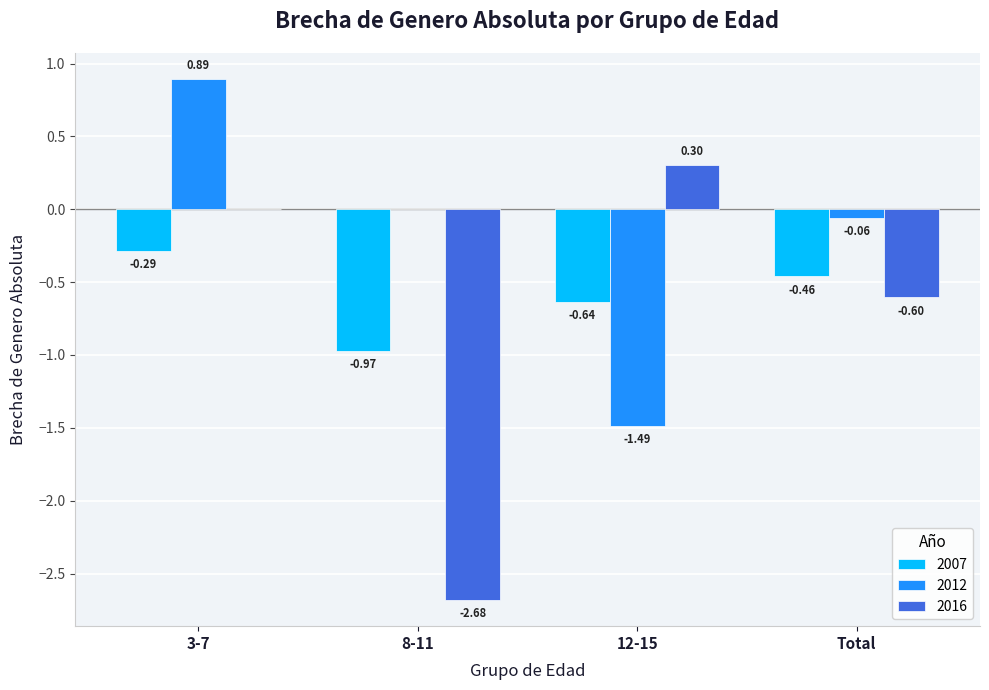

What is the spread (max minus min) of values at 12-15?

1.8